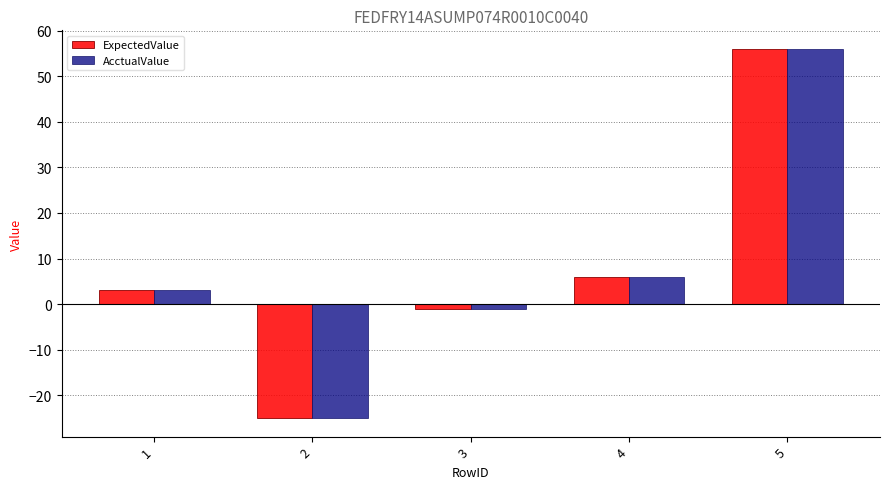

Read the ExpectedValue value at 5, to the nearest 5.

55